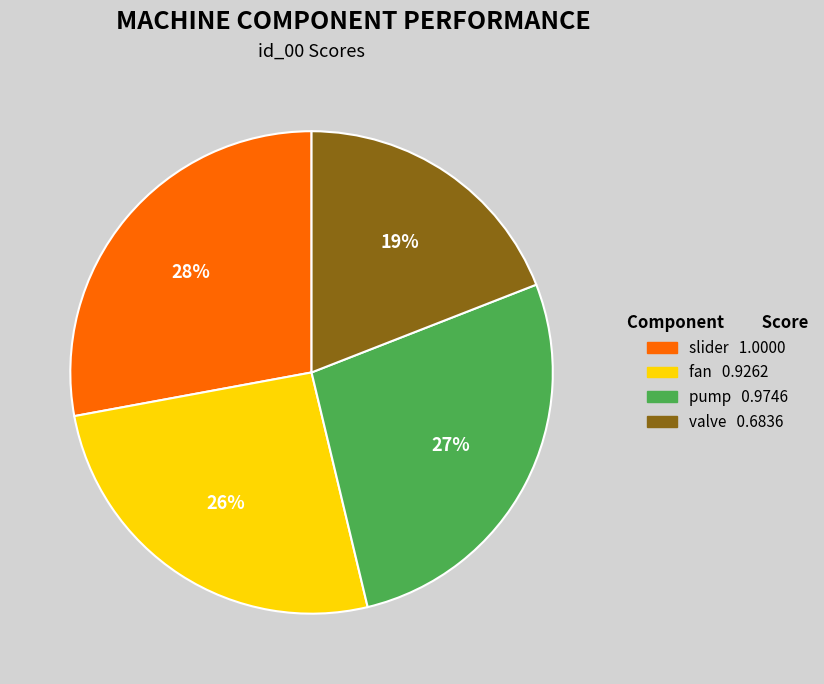

Which category has the smallest portion of the pie?

valve